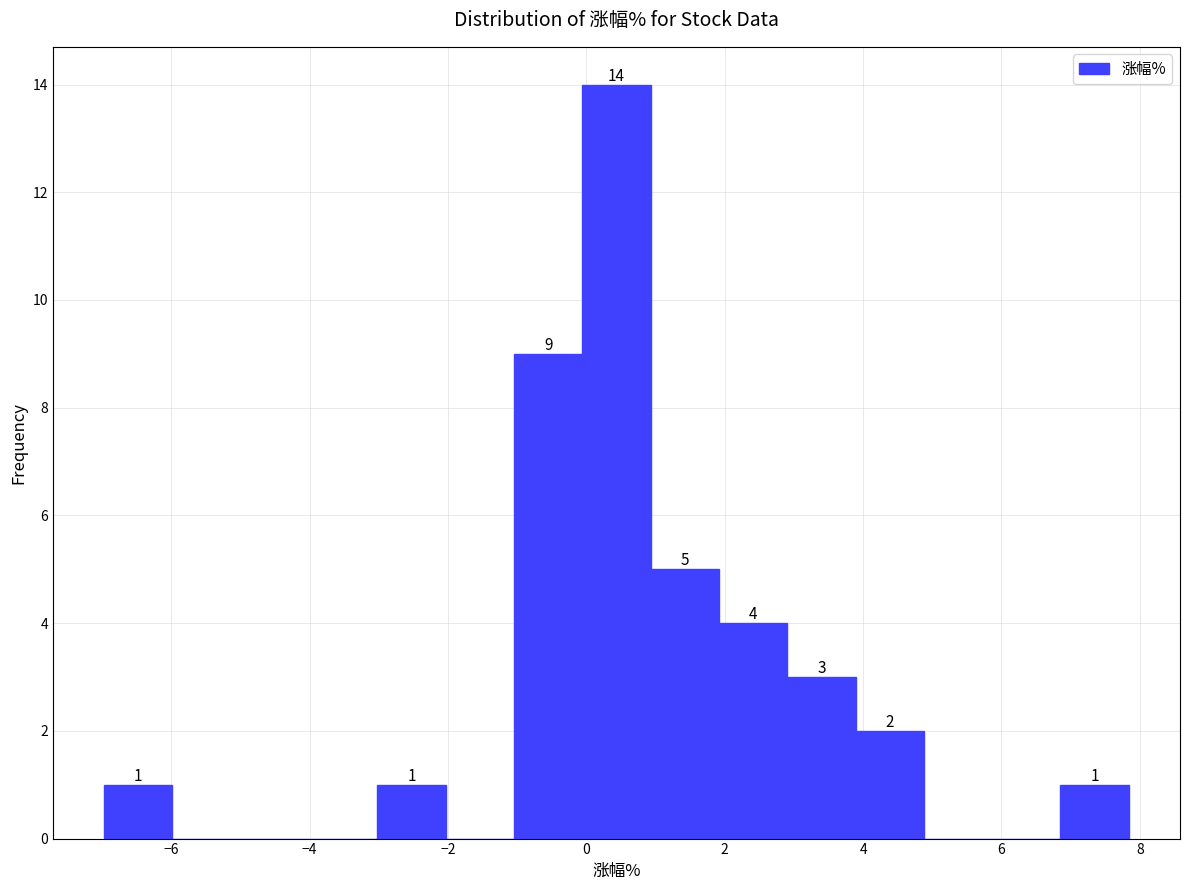

Which range on the x-axis has the tallest bar?

0.0 to 1.0